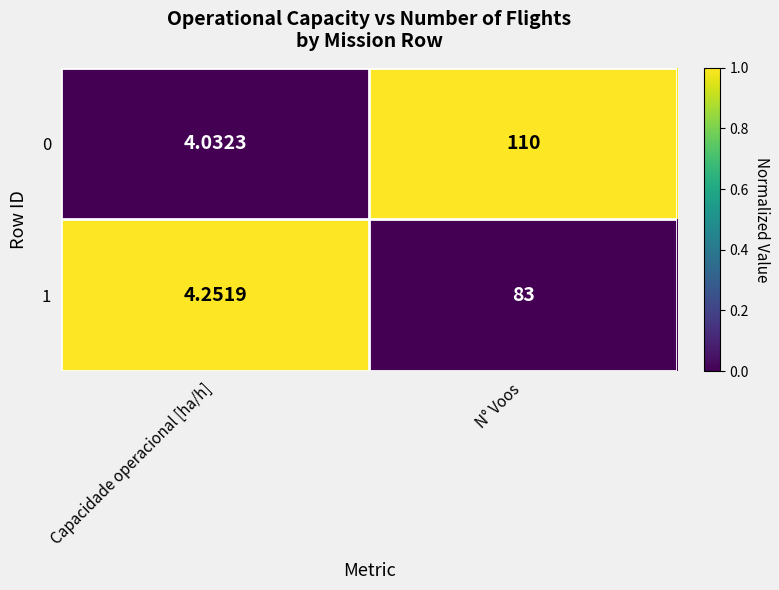

What is the total value across all series at N° Voos?

193.0